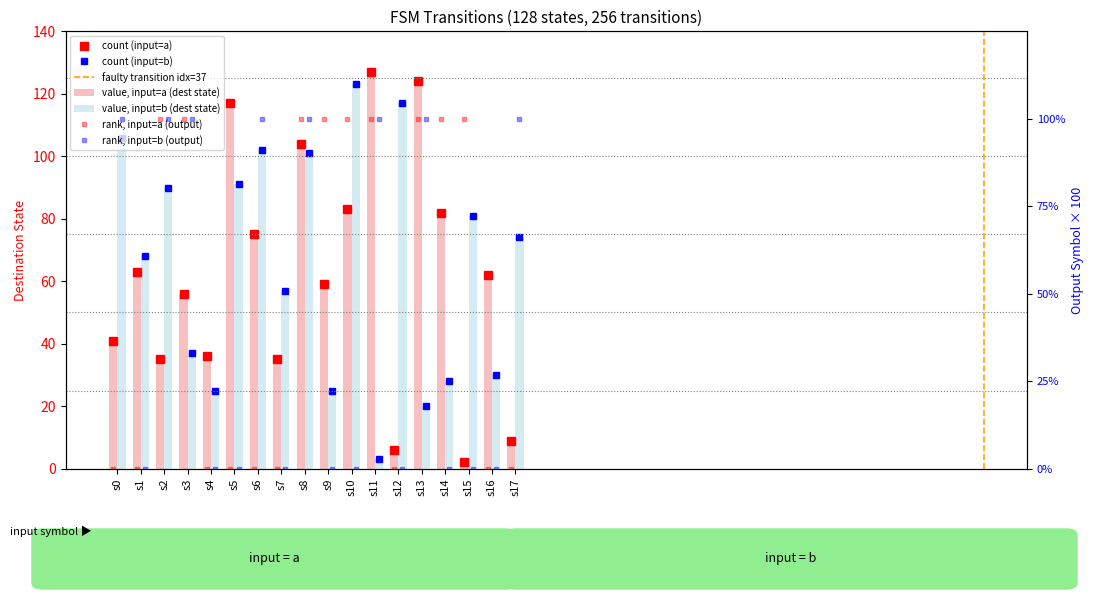

Rank the categories by source_state_b value from highest to lowest.

s10, s12, s0, s6, s8, s5, s2, s15, s17, s1, s7, s3, s16, s14, s4, s9, s13, s11